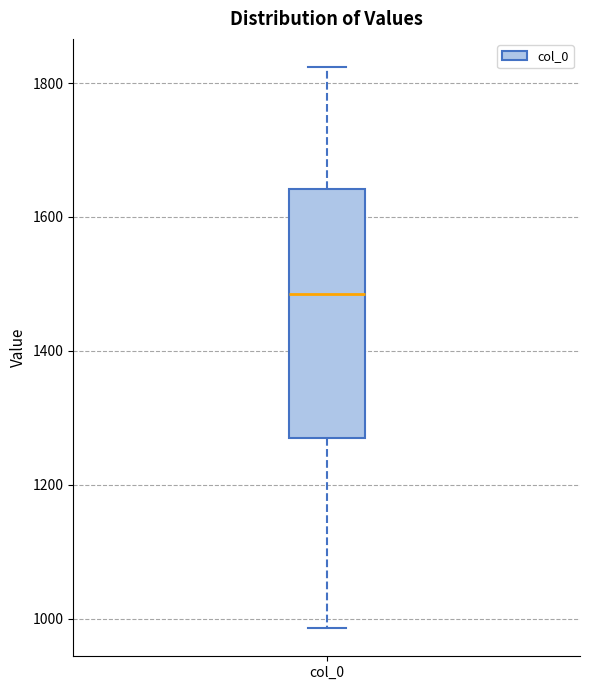

Transcribe this box plot: give where the median line is, the range the box spans, and where the two whiskers end, as read against the y-axis. The values are not printed on the chart, so give them approximately, as read against the axis.

median 1480, box 1260 to 1640, whiskers 980 to 1820